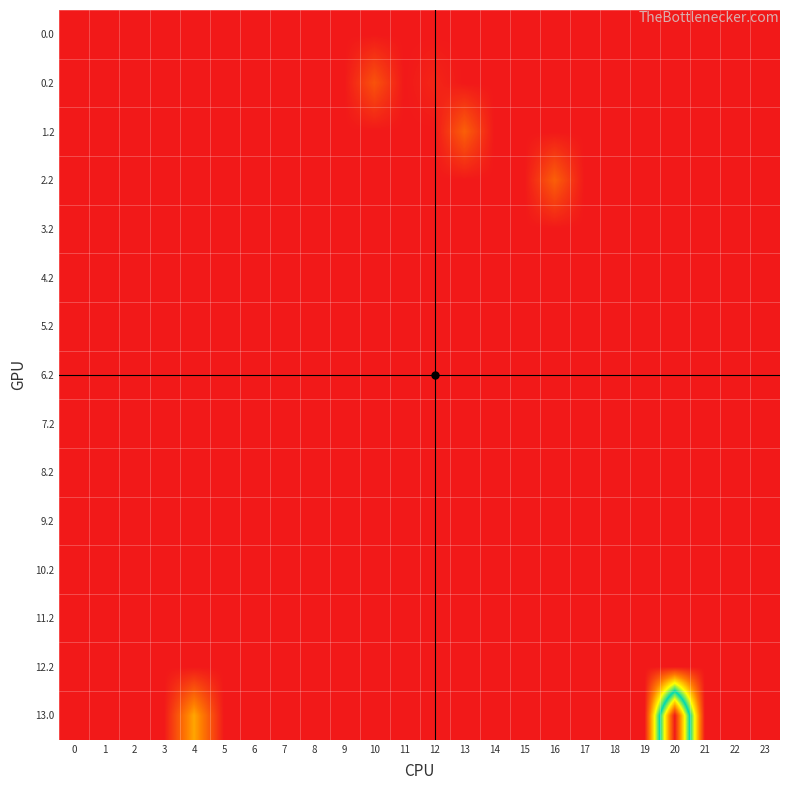

At 11, list the series in order from smallest to largest.

0.0, 0.2, 1.2, 2.2, 3.2, 4.2, 5.2, 6.2, 7.2, 8.2, 9.2, 10.2, 11.2, 12.2, 13.0